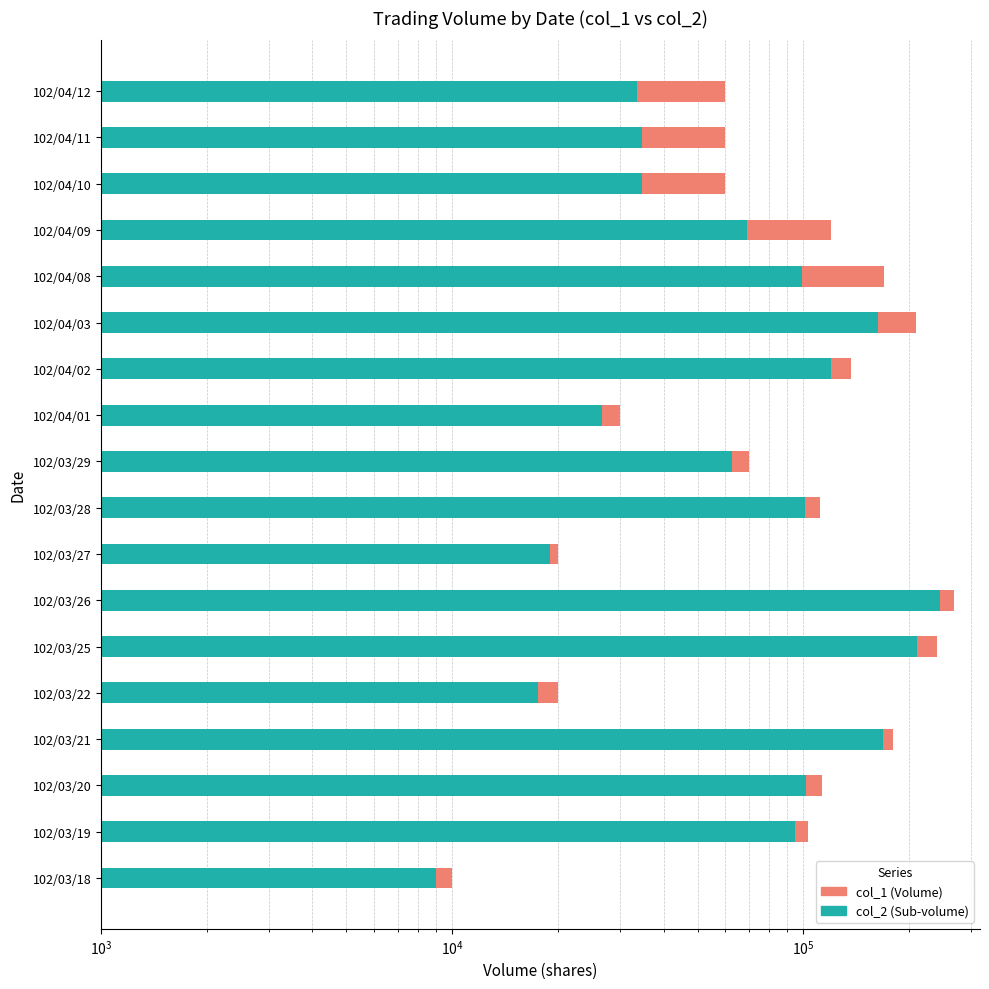

How many groups of bars are there?

18